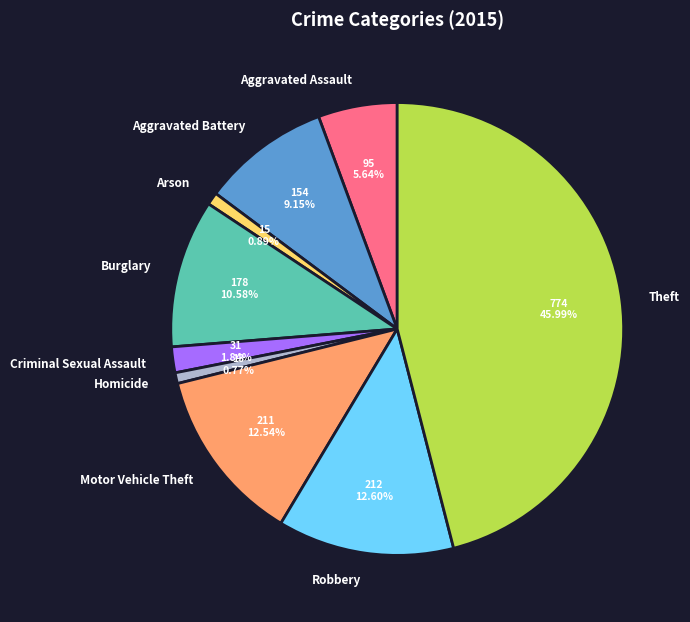

How many slices are in this pie chart?

9